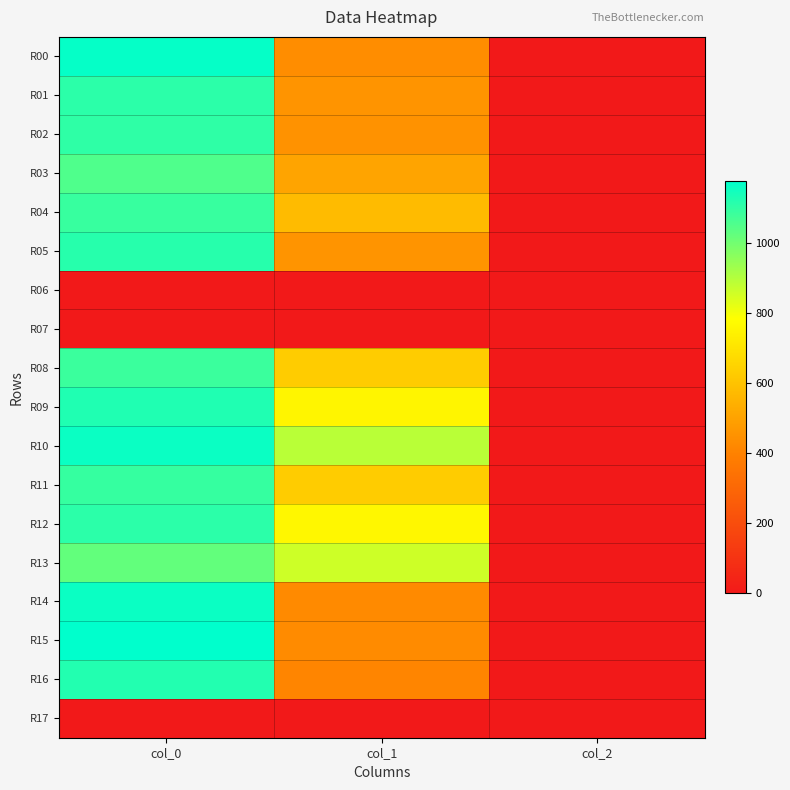

Which series has the largest total across all categories?

R10